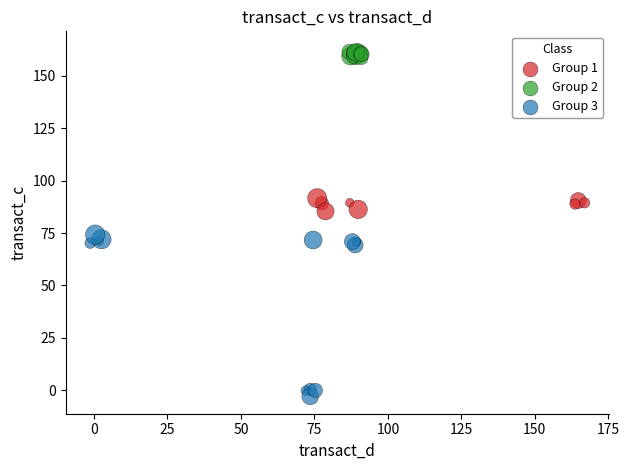

Which series contains the lowest Y value?

Group 3